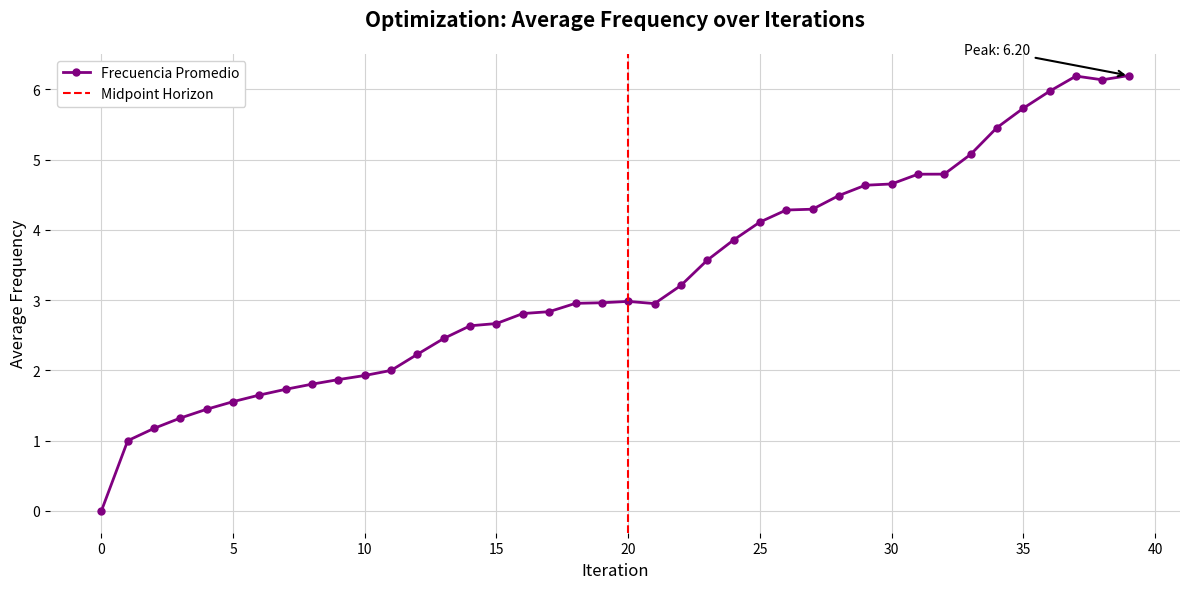

Is it true that the value at 9 is 2.4?

False